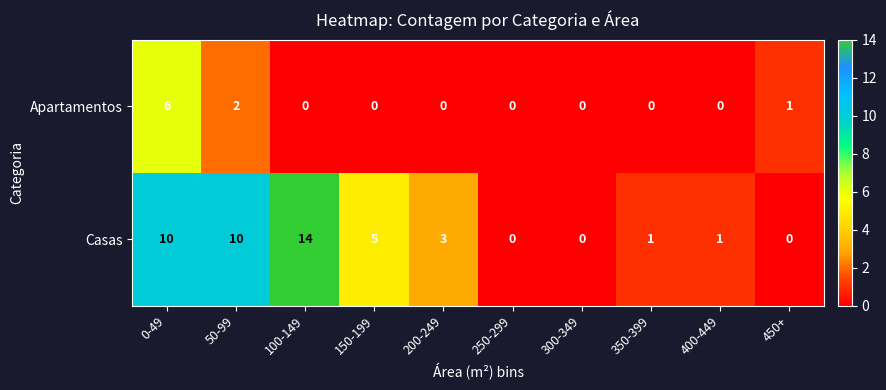

Which series has the largest range (max minus min)?

Casas